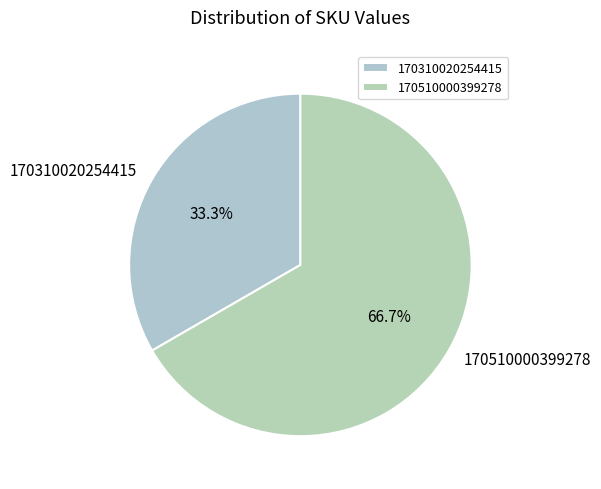

What is the largest slice in the pie chart?

170510000399278